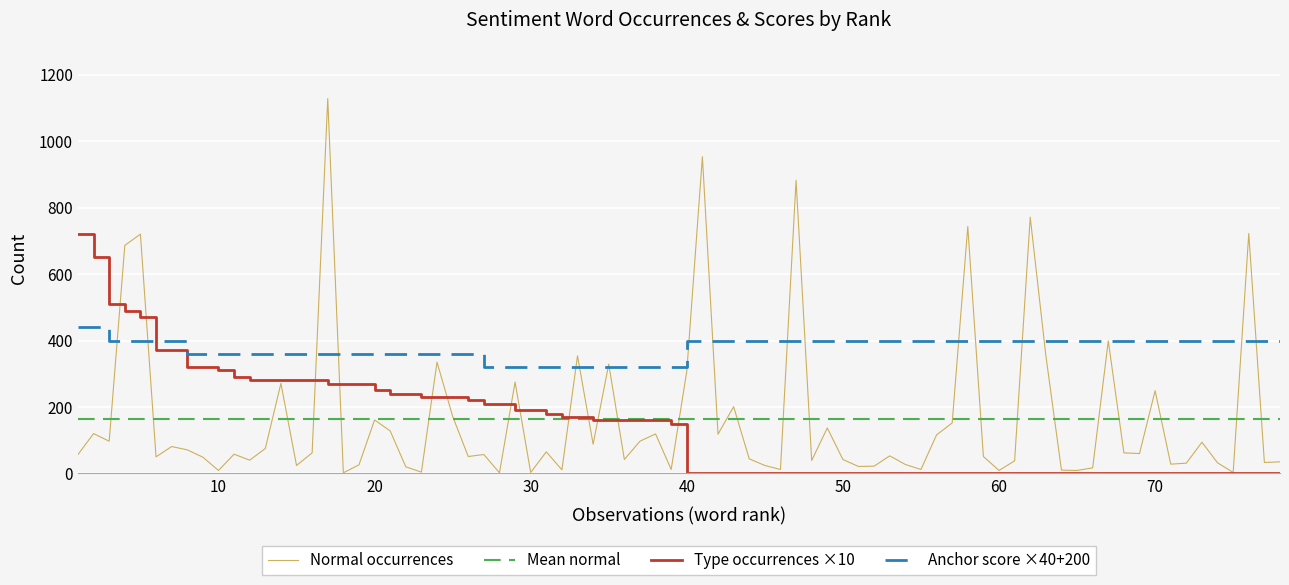

Between 14 and 22, which series saw the biggest shift?

normal (positive)